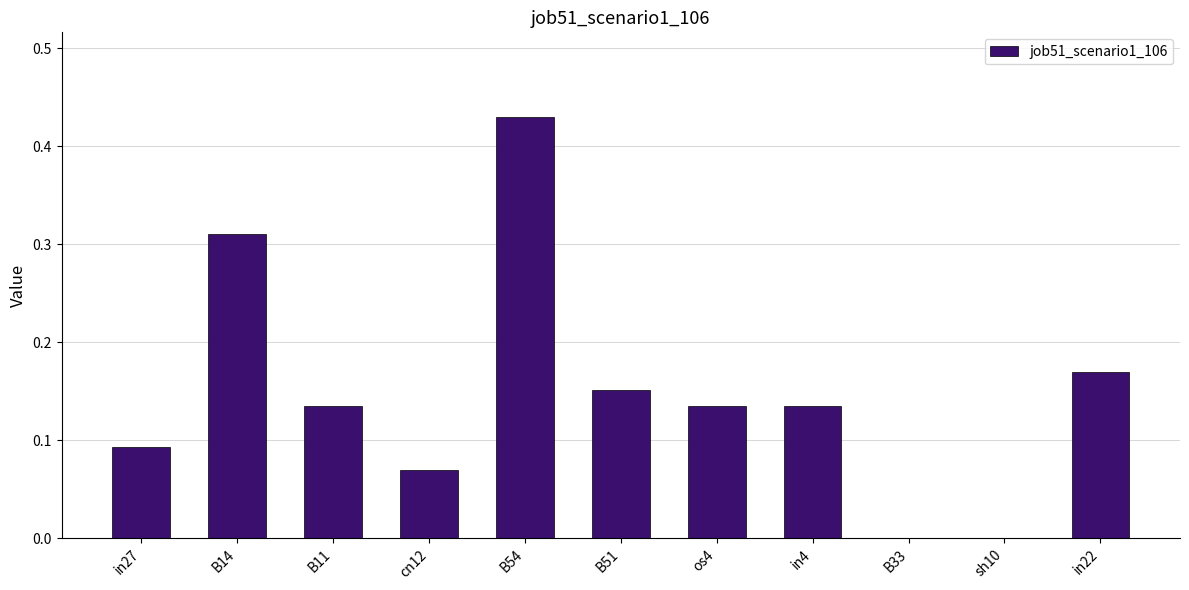

Between B51 and os4, which is larger?

B51